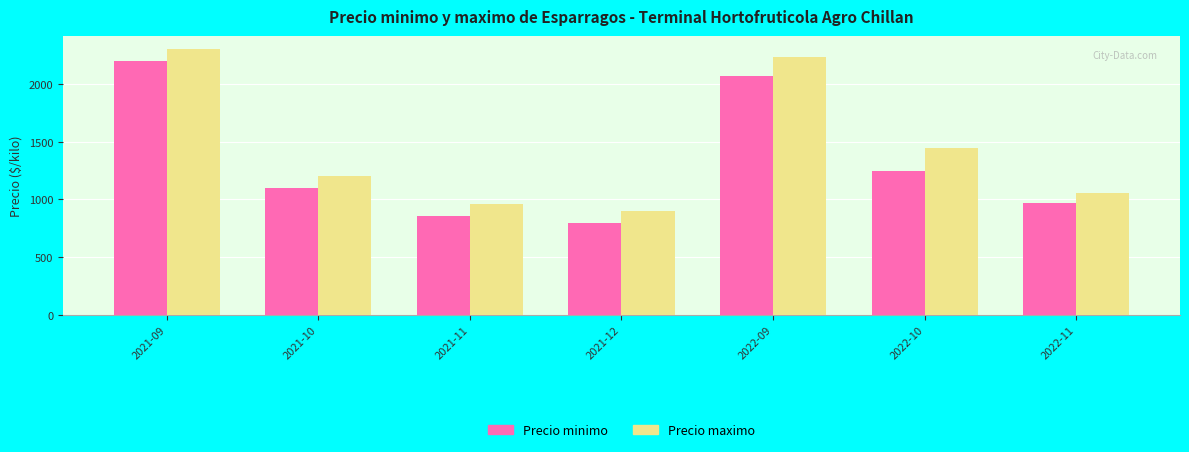

What is the sum of all Precio maximo values?

10093.3